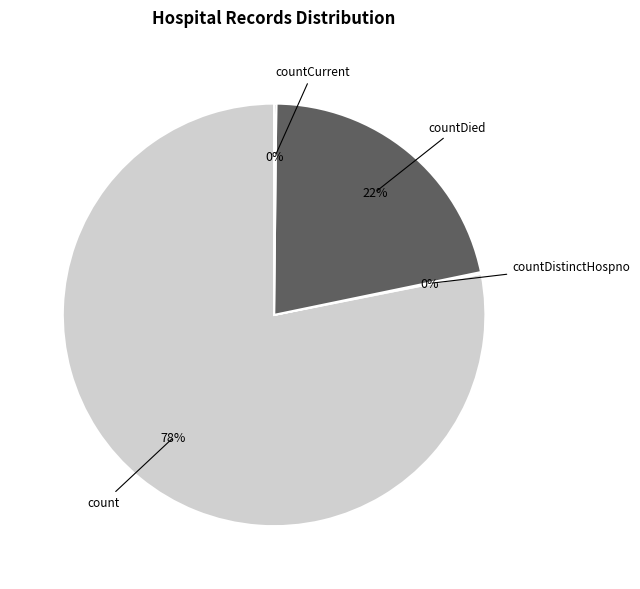

To the nearest percent, what is the difference between the largest and smallest slice percentages?

78%